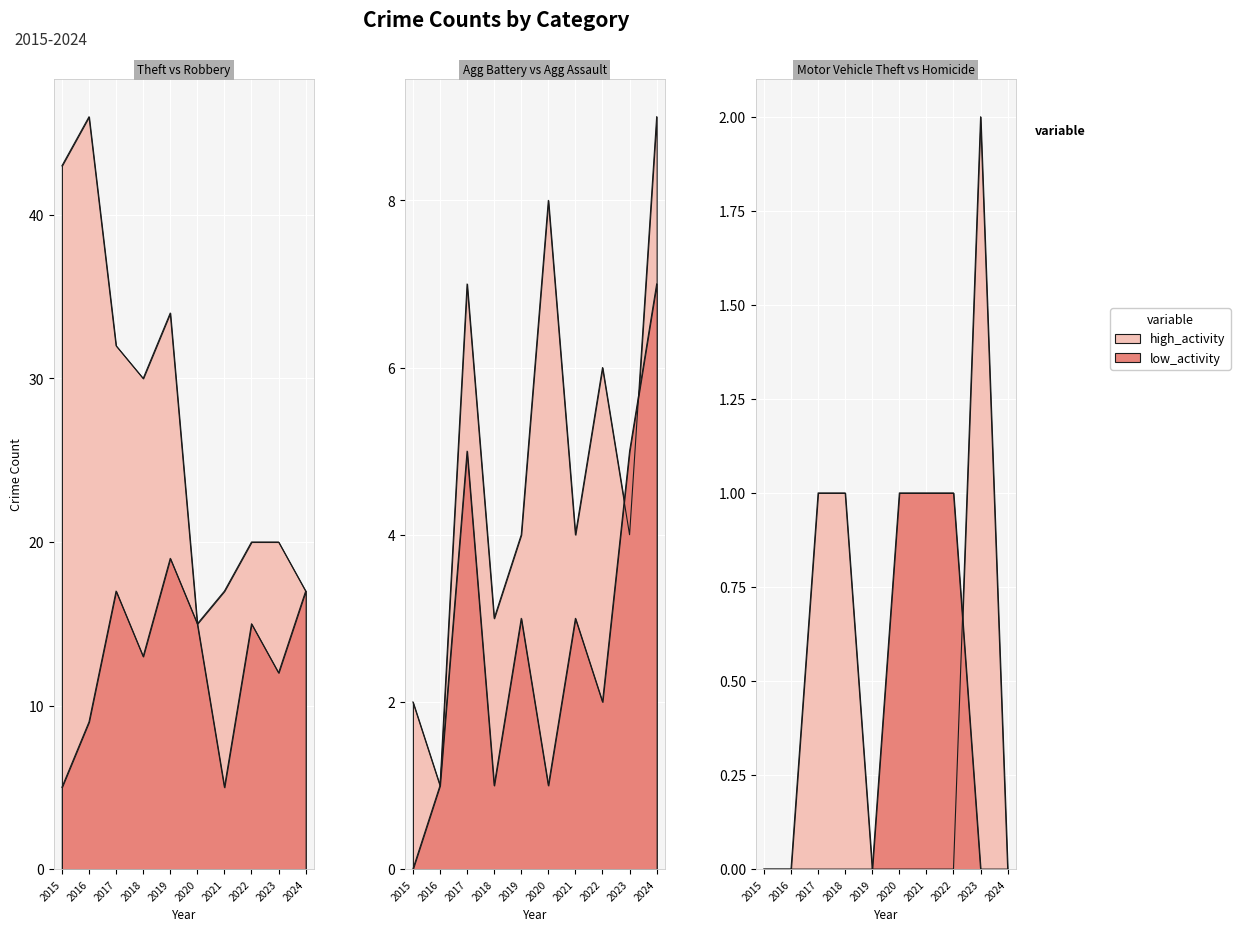

How many categories are shown in the chart?

10